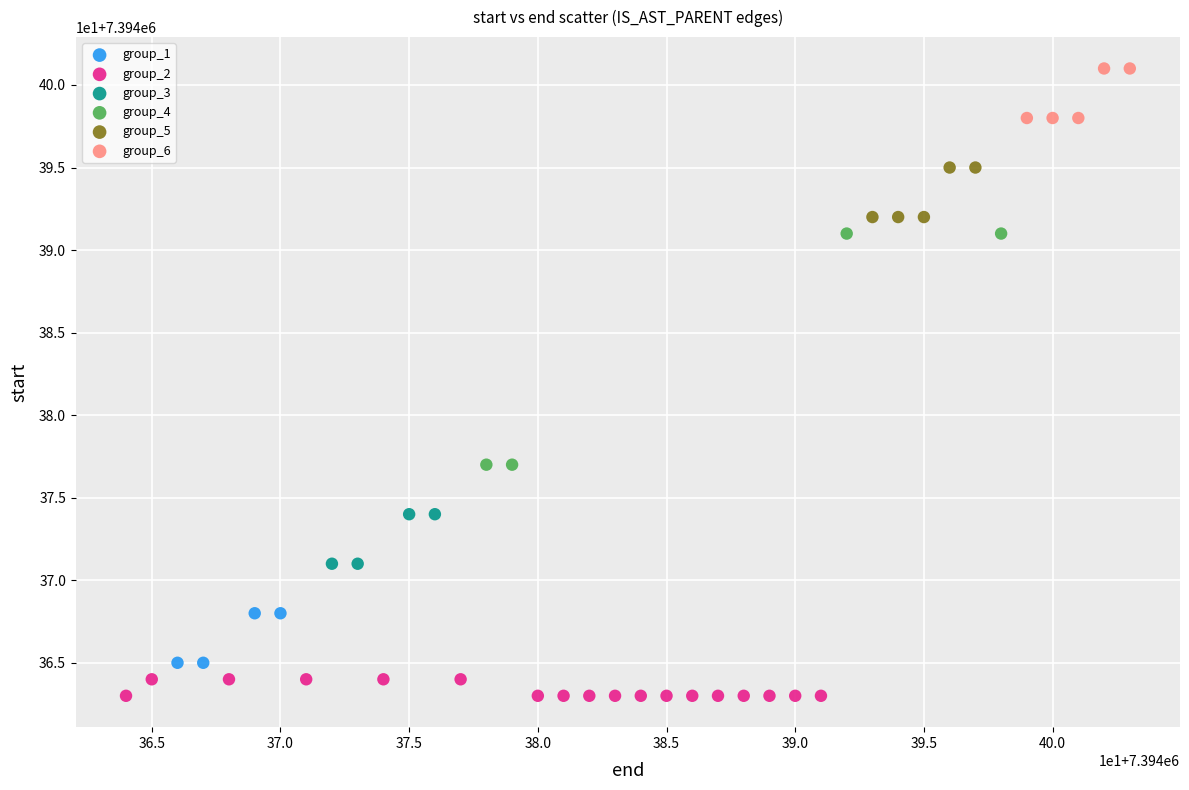

Which series has the widest spread of Y values?

group_4